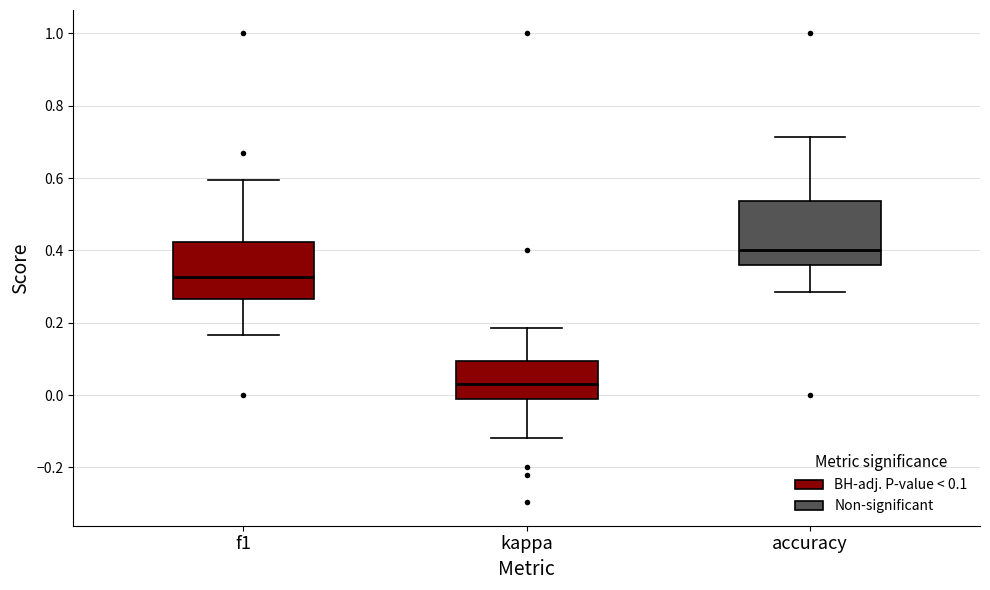

Which box has the highest median line?

accuracy